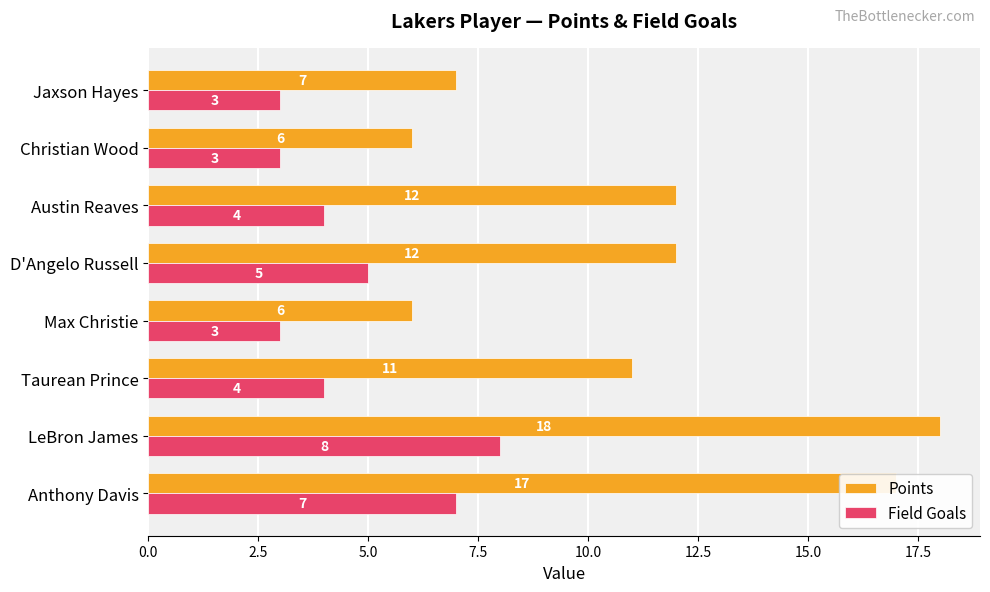

Rank the series at D'Angelo Russell from lowest to highest value.

Field Goals, Points